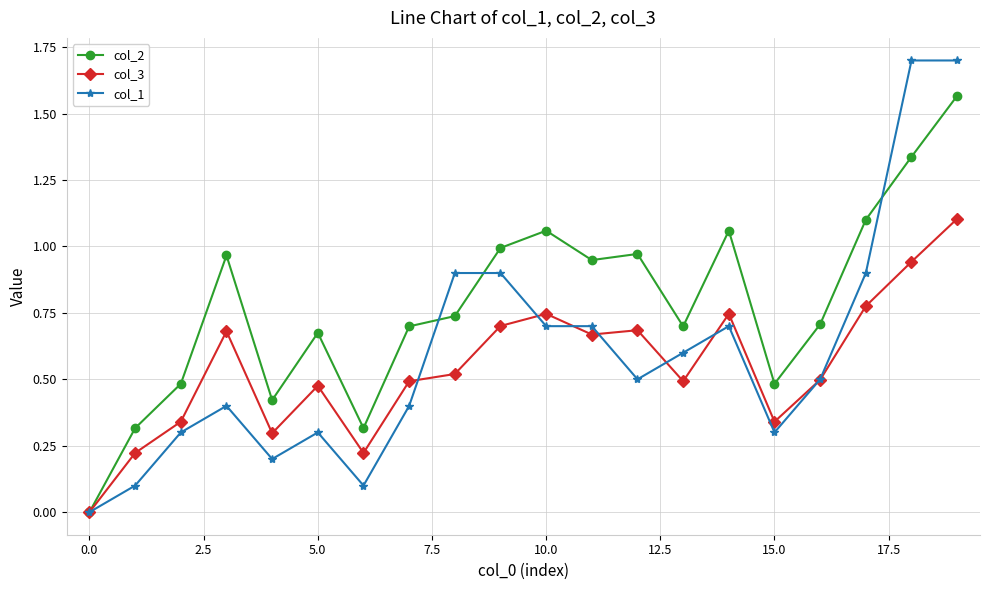

True or false: col_2 has more than 0 points higher than both neighbors.

True